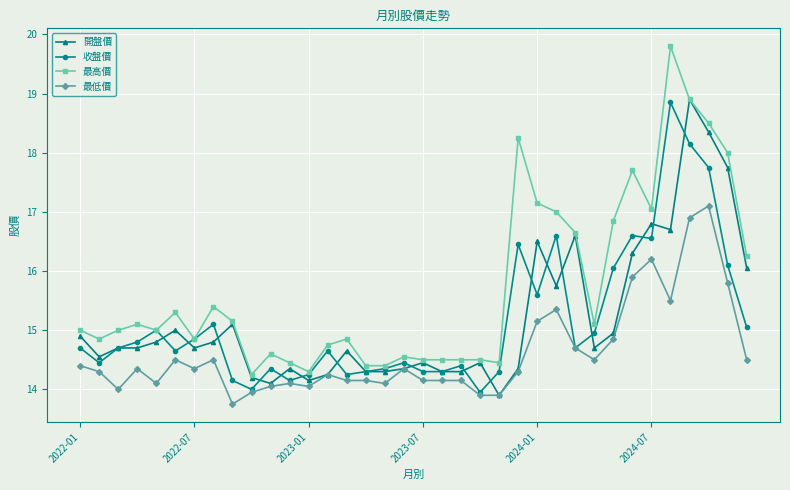

What is the value of the 收盤價 point at the 32nd from the left?

18.9